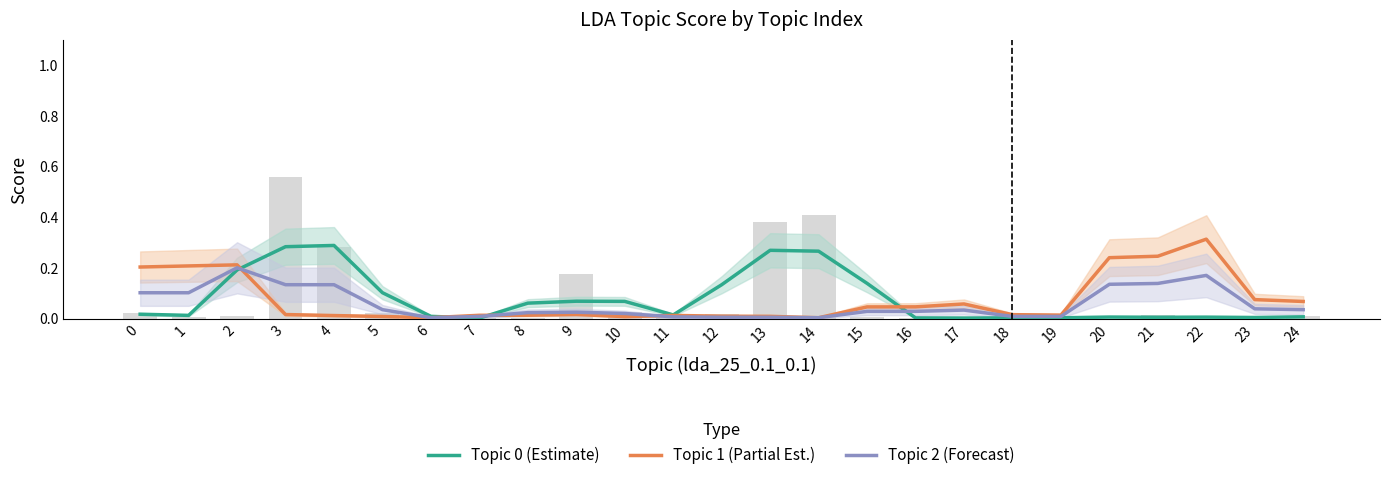

The Topic 2 (Forecast) series shows 0.2 at 4. True or false?

False